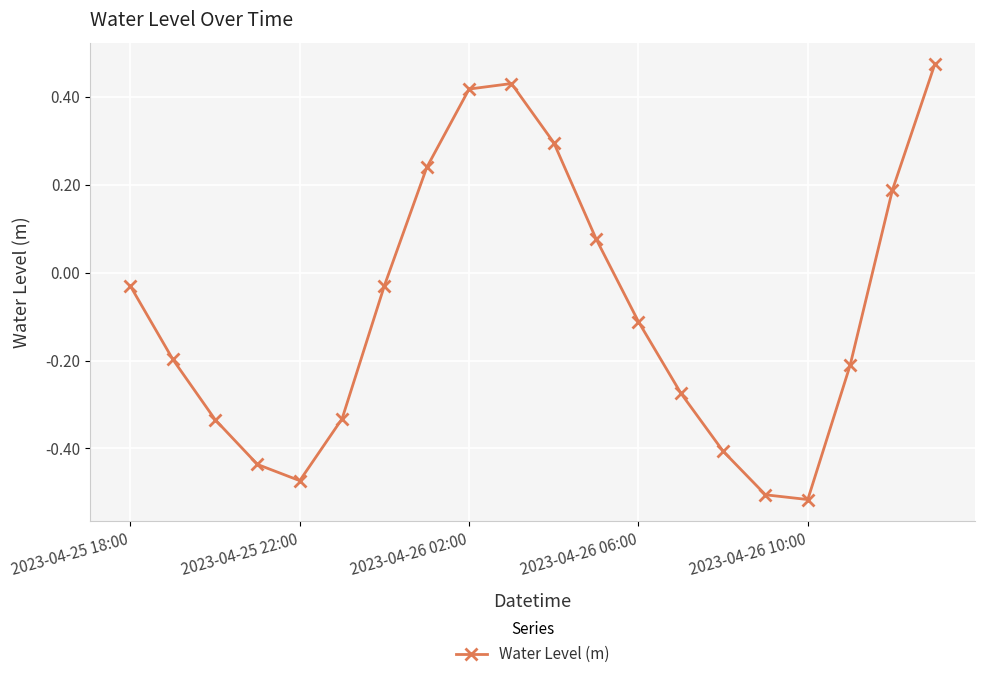

How many points are lower than both their immediate neighbors (excluding endpoints)?

2